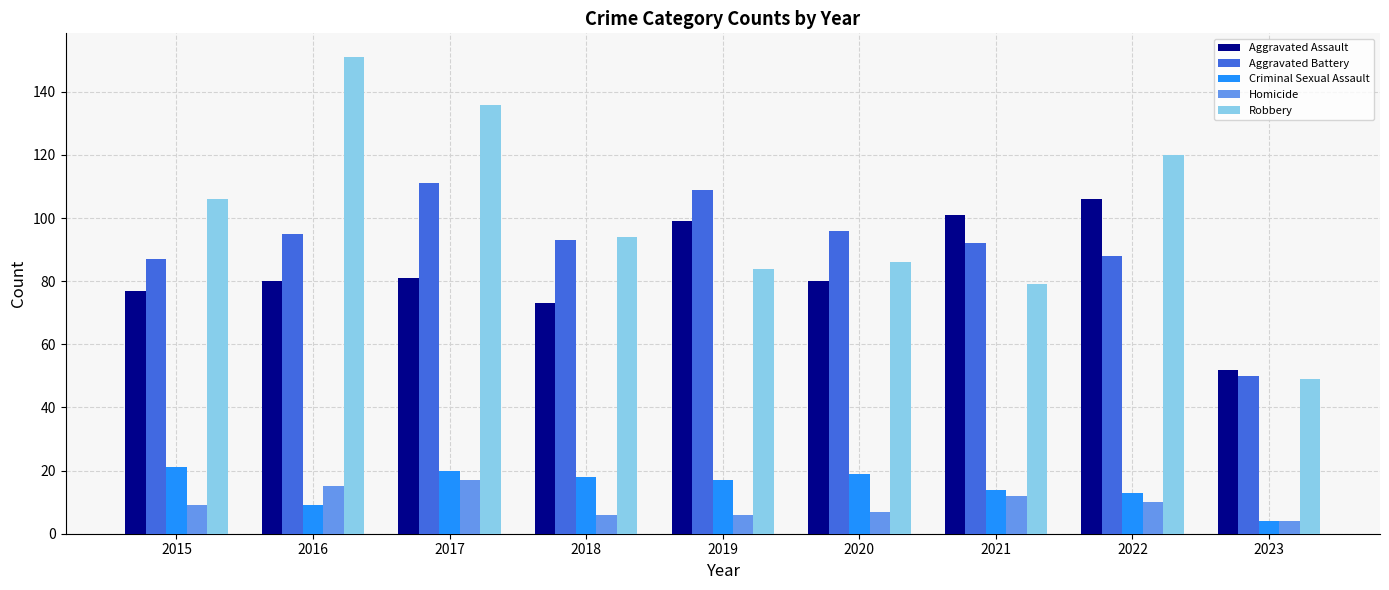

How many data points in Aggravated Battery are less than 93?

4